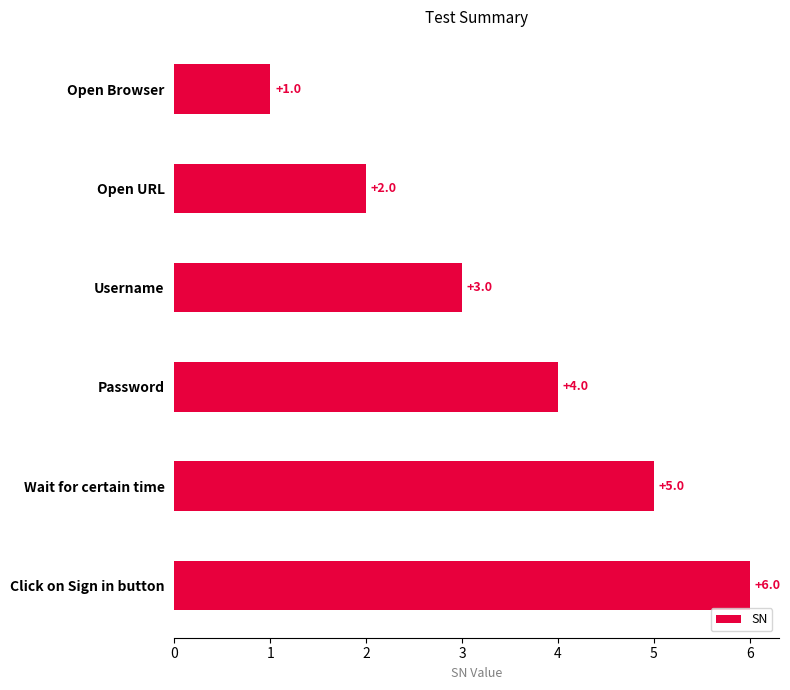

What is the sum of all values?

21